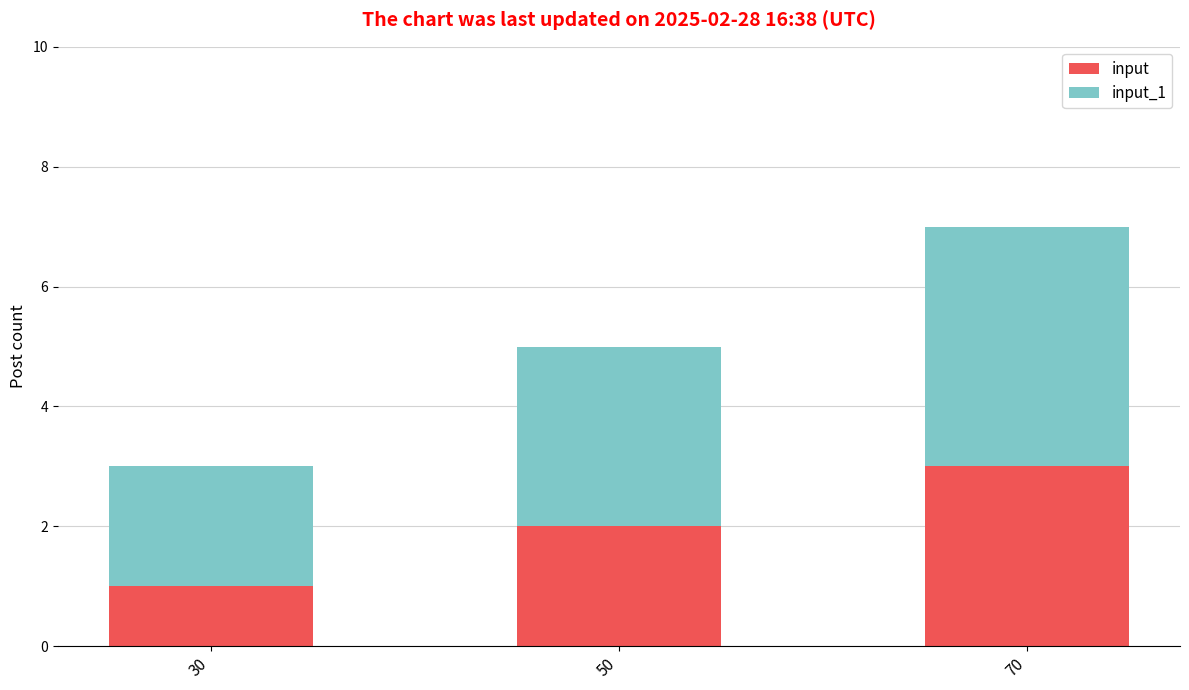

The input series shows 1 at 50. True or false?

False